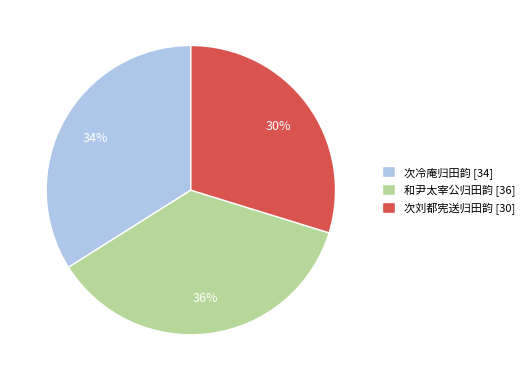

Which has a higher value, 次刘都宪送归田韵 or 次冷庵归田韵?

次冷庵归田韵